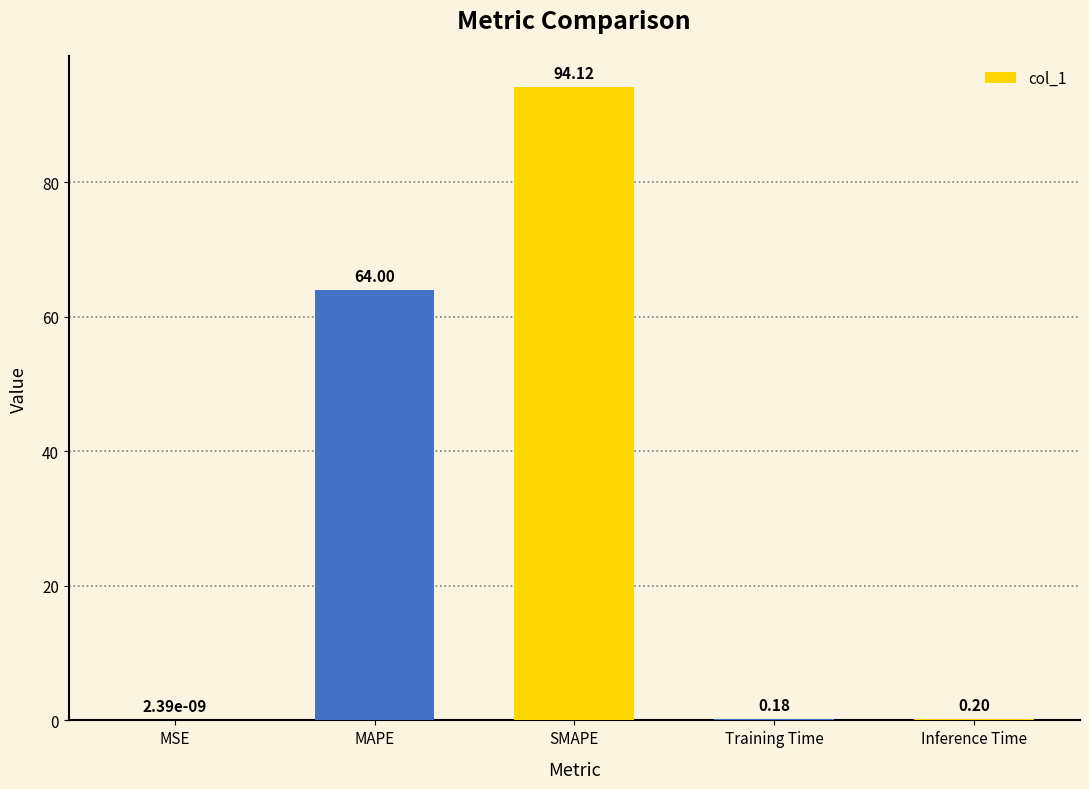

Are the bars grouped side by side (vs. stacked)?

No